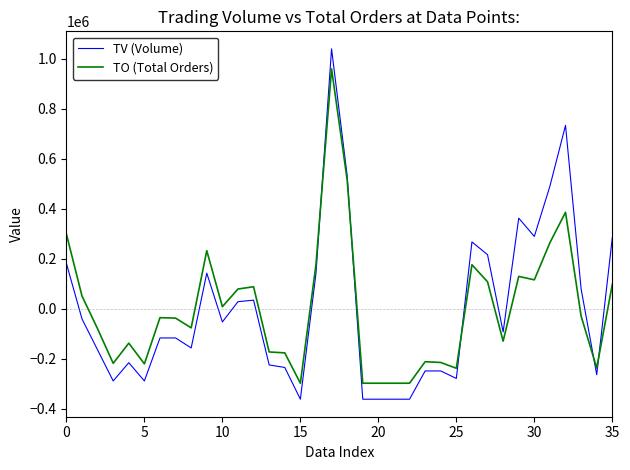

What is the difference between the maximum and minimum values in the TV (Volume) series?

1401000.0